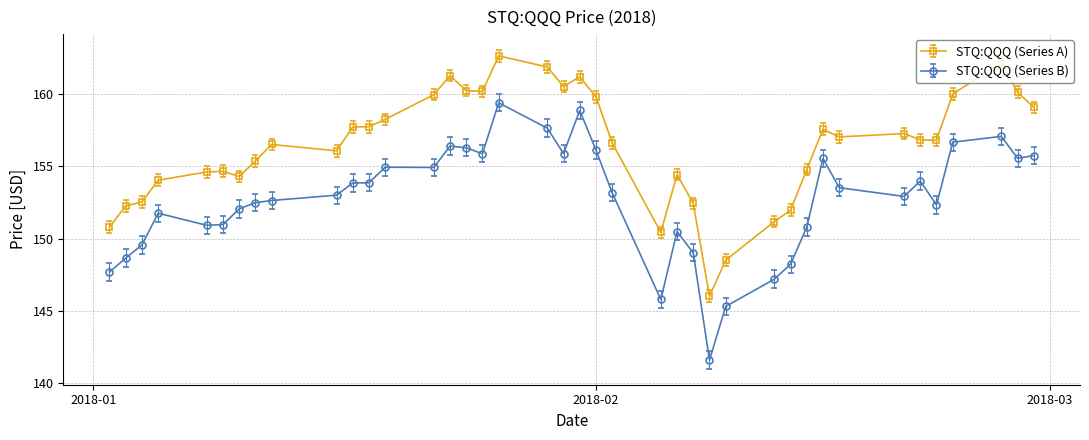

True or false: STQ:QQQ (Series A) and STQ:QQQ (Series B) intersect in this chart.

False